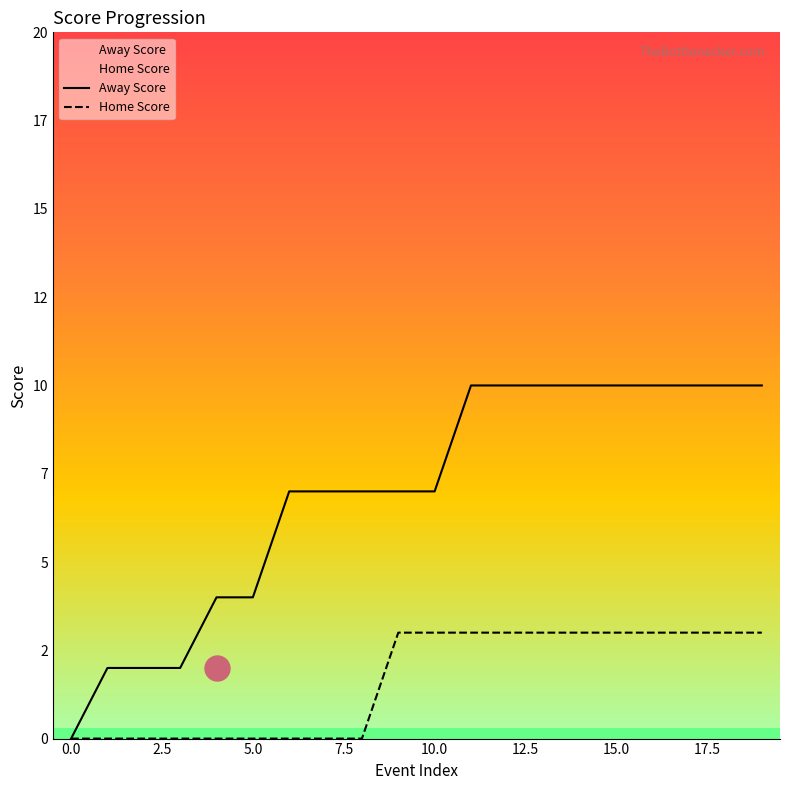

What is the greatest value displayed?

10